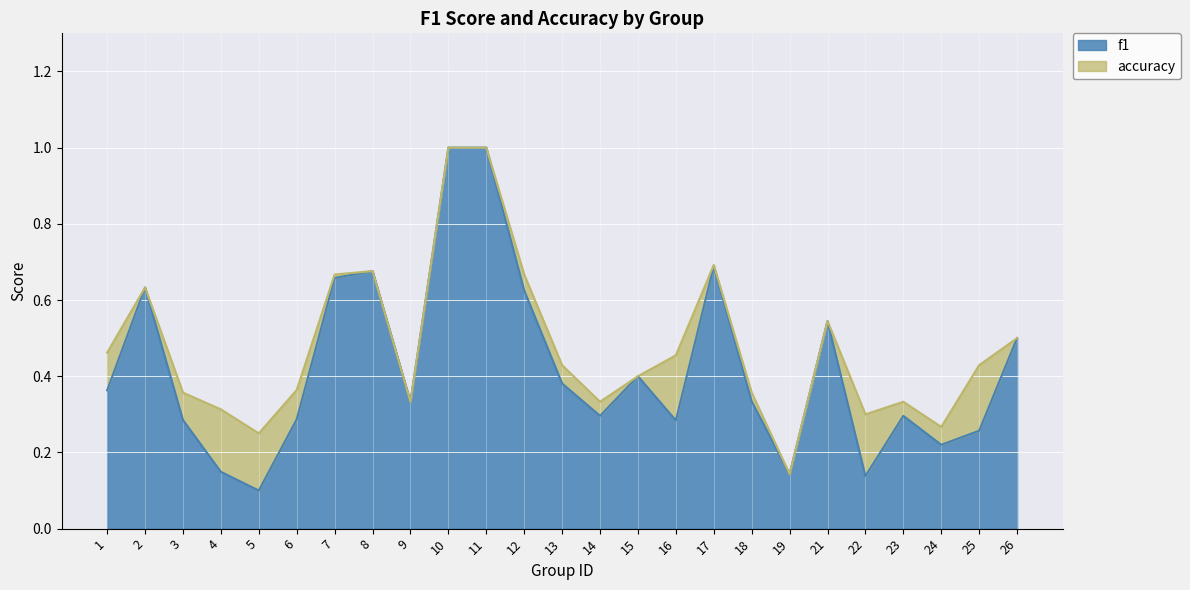

Does the chart display data point markers on the line(s)?

No